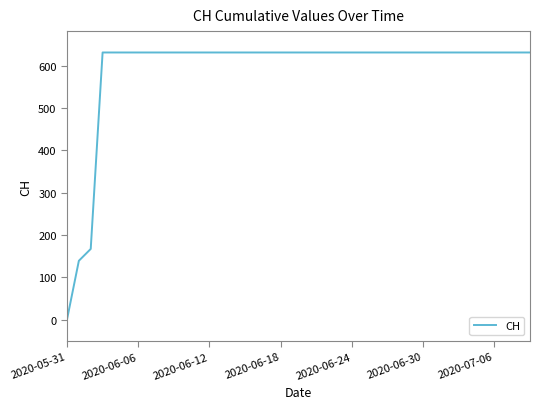

How many values are below 631?

3